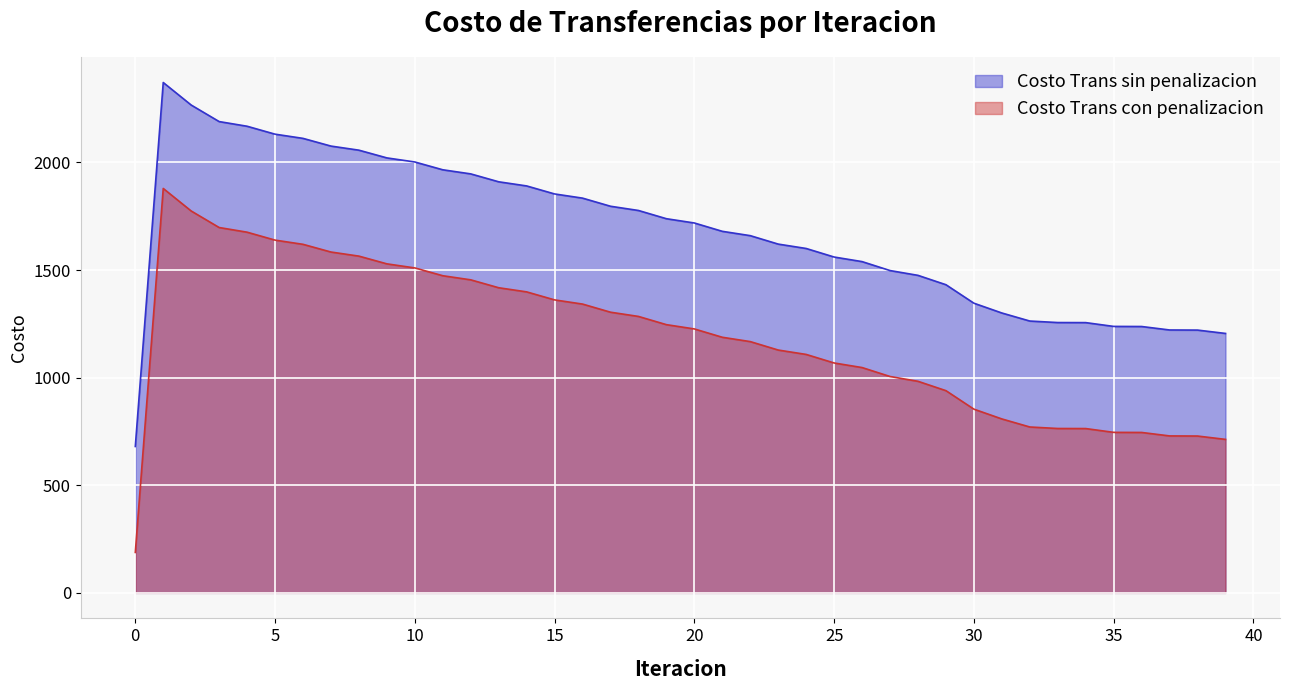

At which category does Costo Trans con penalizacion reach its first local peak?

1